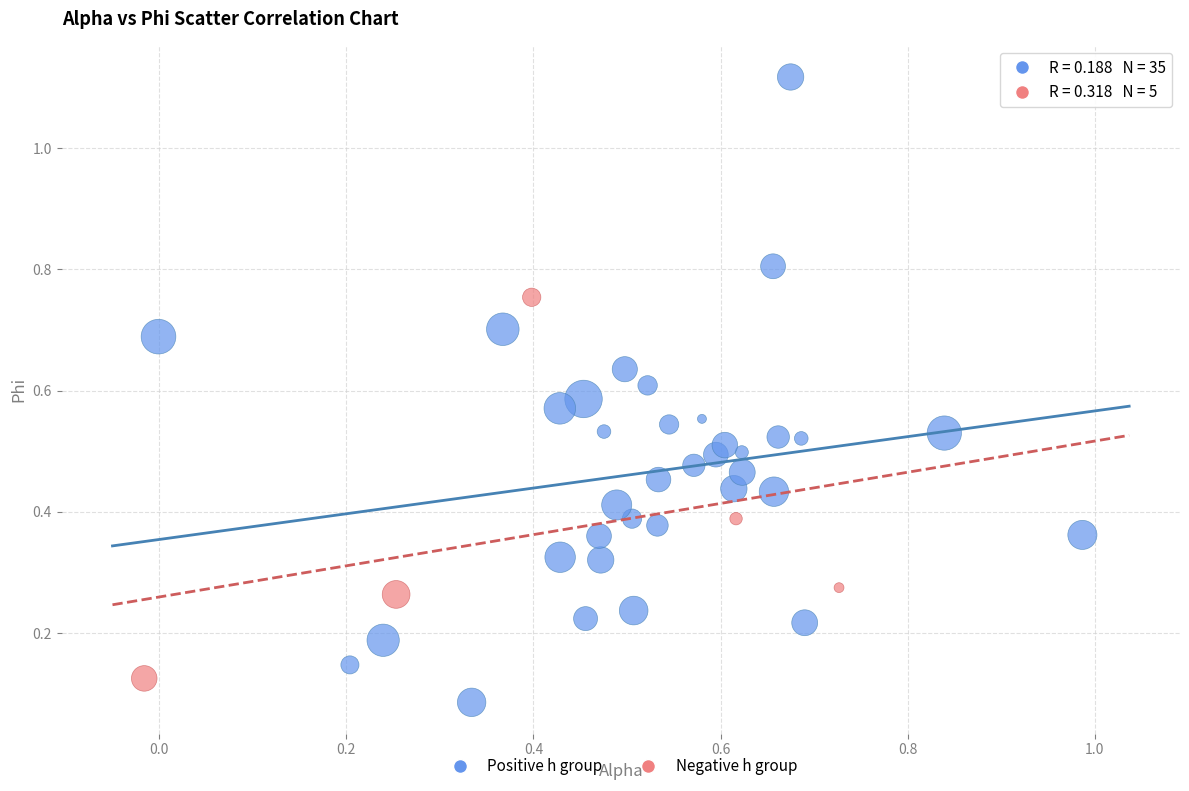

Which series has the widest spread of Y values?

Positive h group